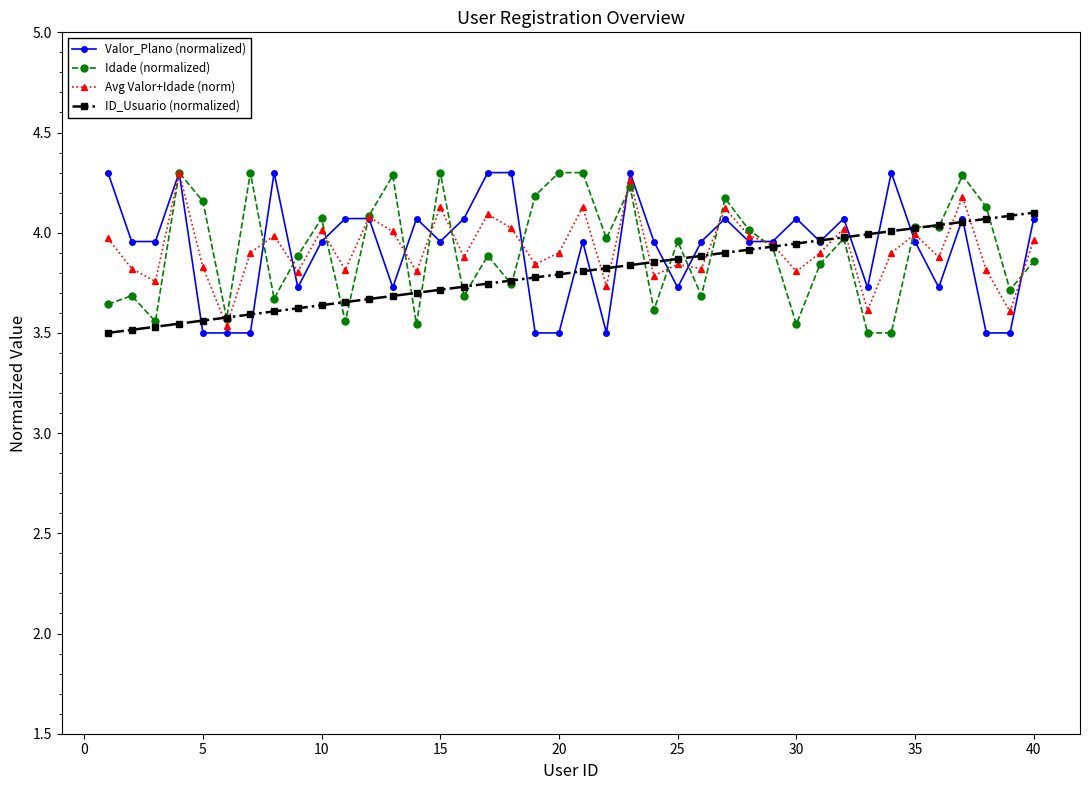

True or false: Idade (normalized) and Avg Valor+Idade (norm) intersect in this chart.

True